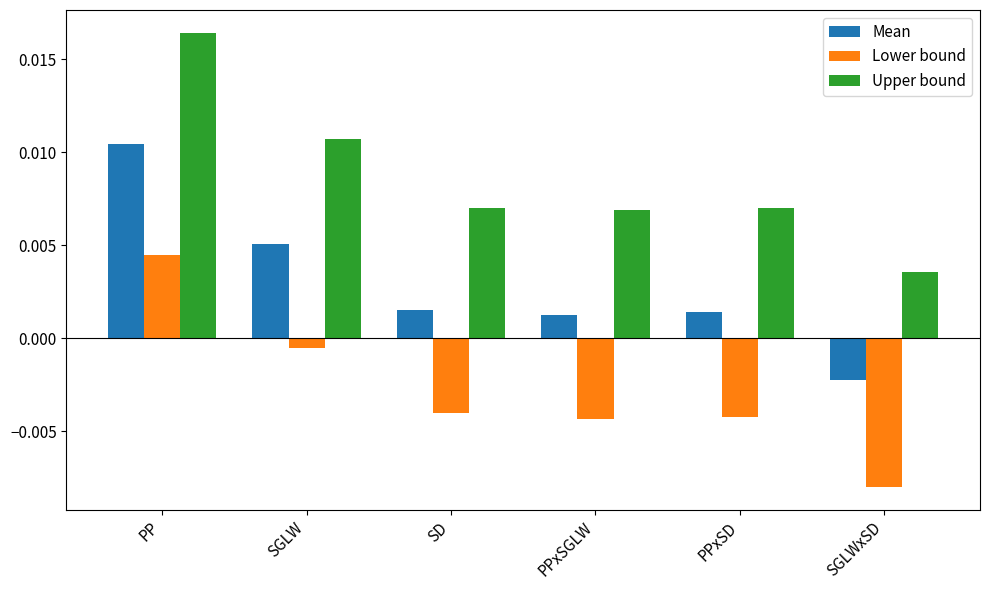

At which label does Mean reach its minimum?

SGLWxSD